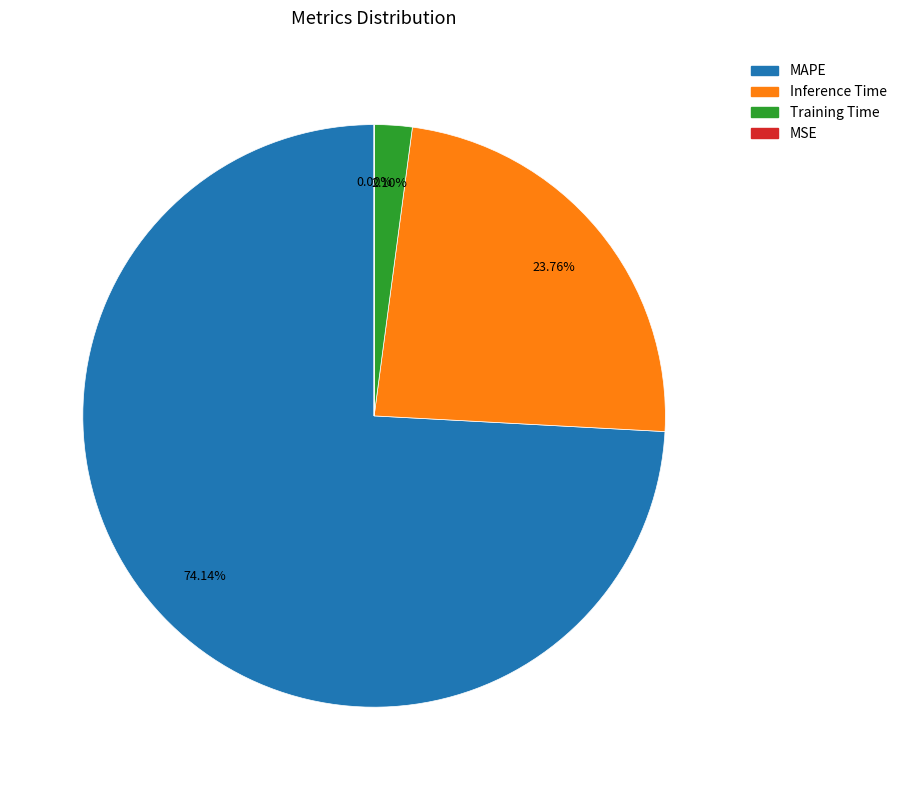

Is there any slice that represents more than half of the pie?

Yes